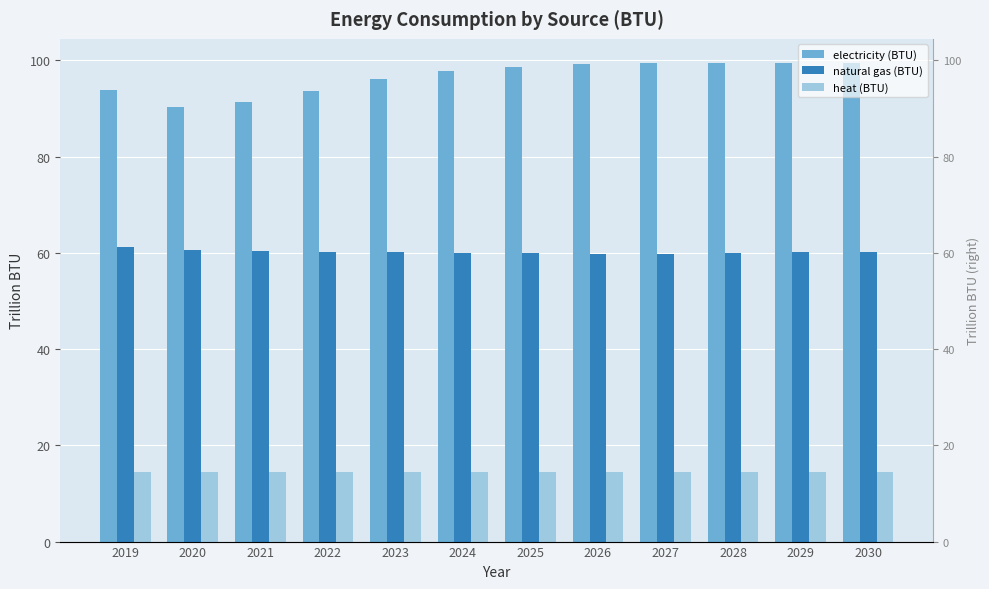

How many series are shown in this chart?

3